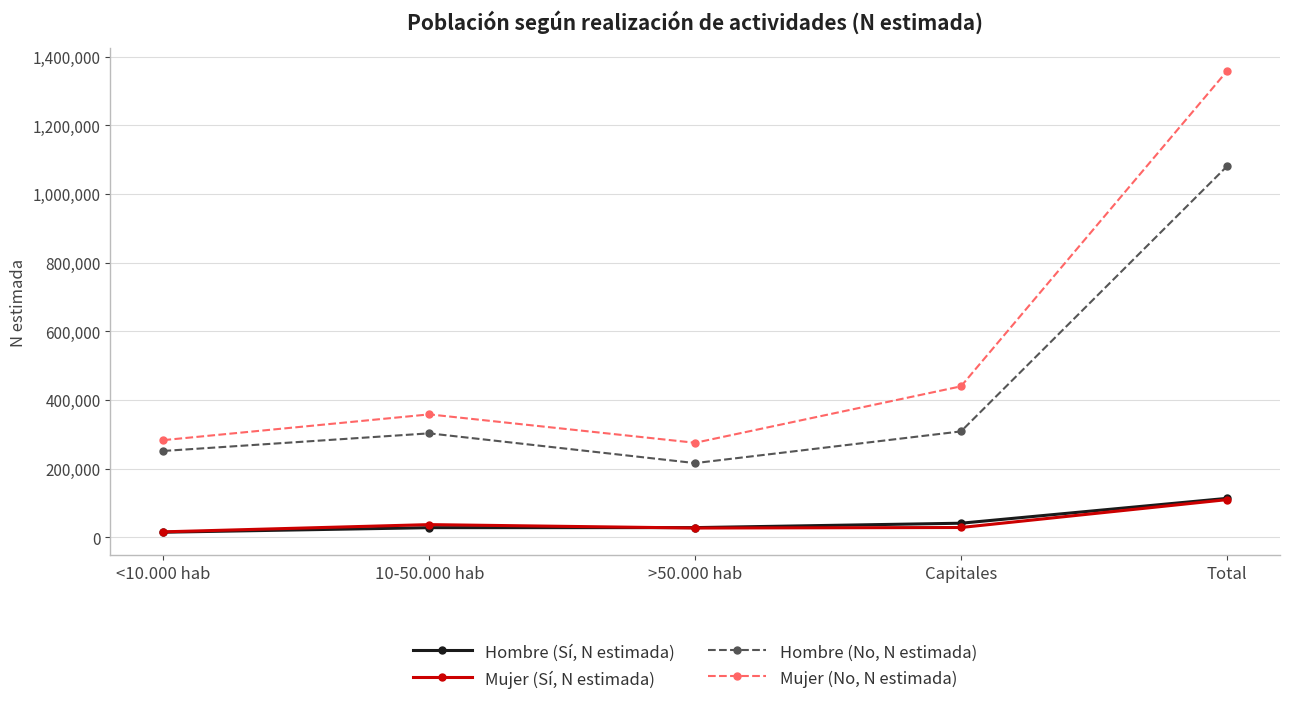

Where is Mujer (No, N estimada) nearest to the value 816523?

Capitales